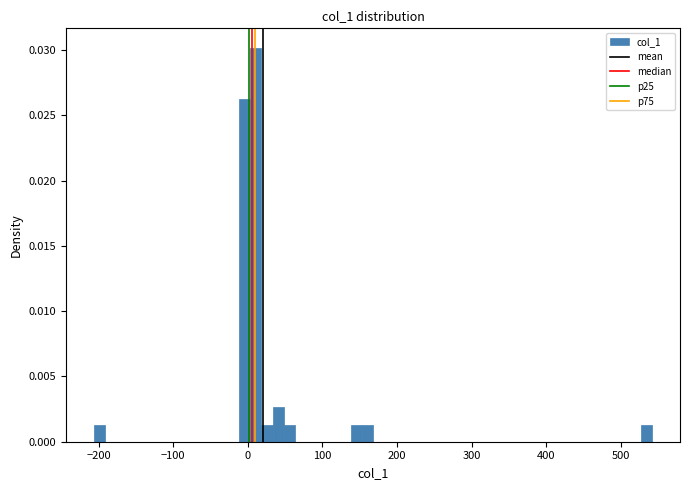

Around what value on the x-axis is the tallest bar? Give the approximate position of its centre, as read against the axis.

10